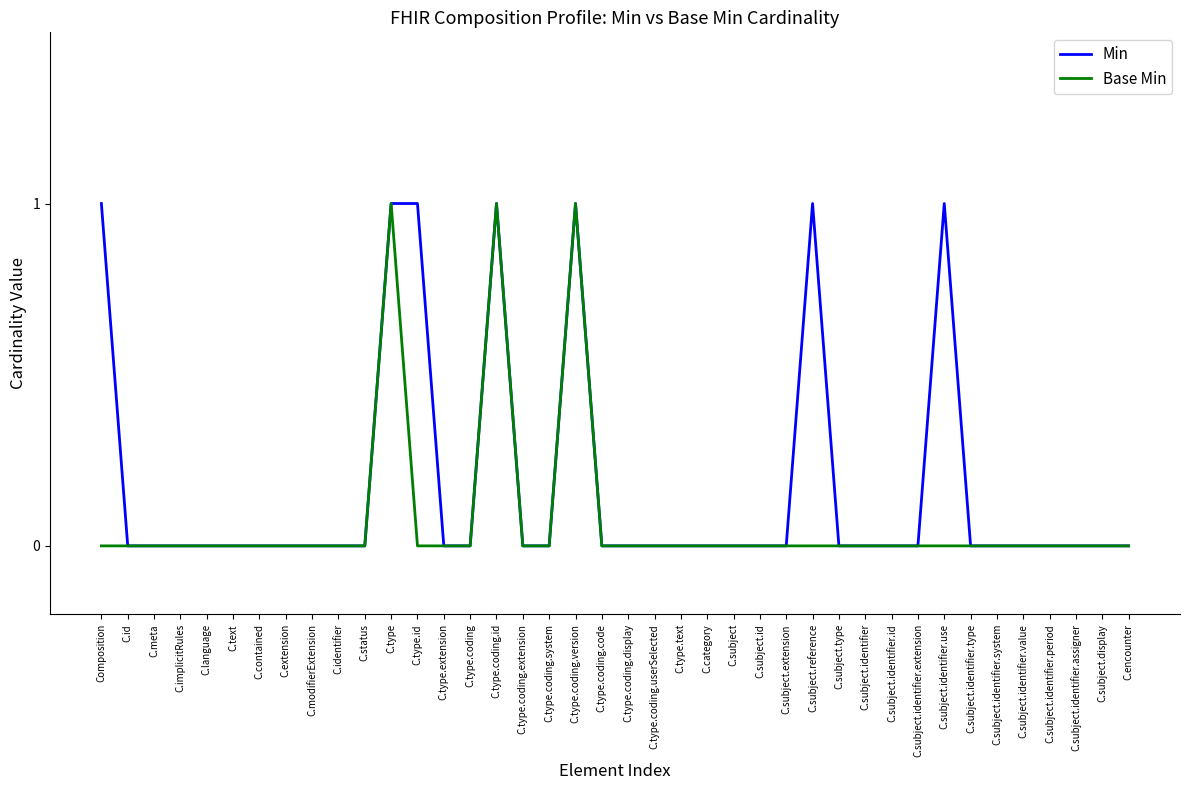

What are all the series names shown in the legend?

Min, Base Min